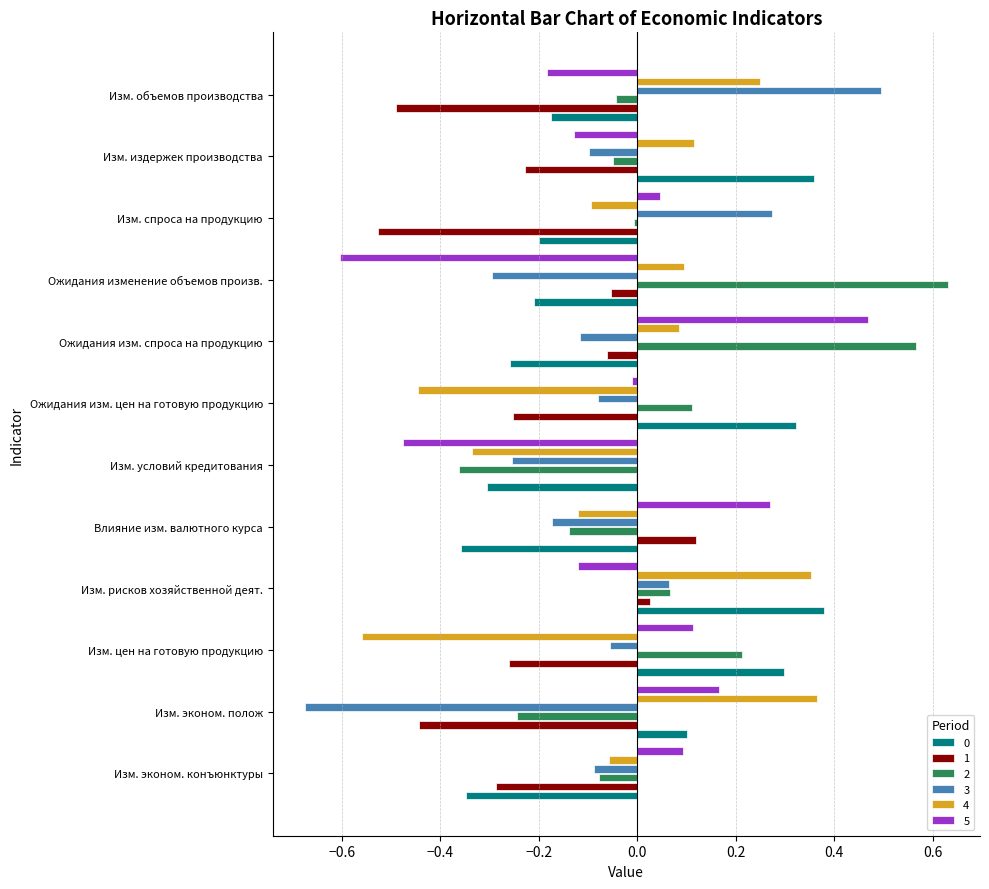

Is it true that 0 equals -0.3 at Изм. условий кредитования?

True